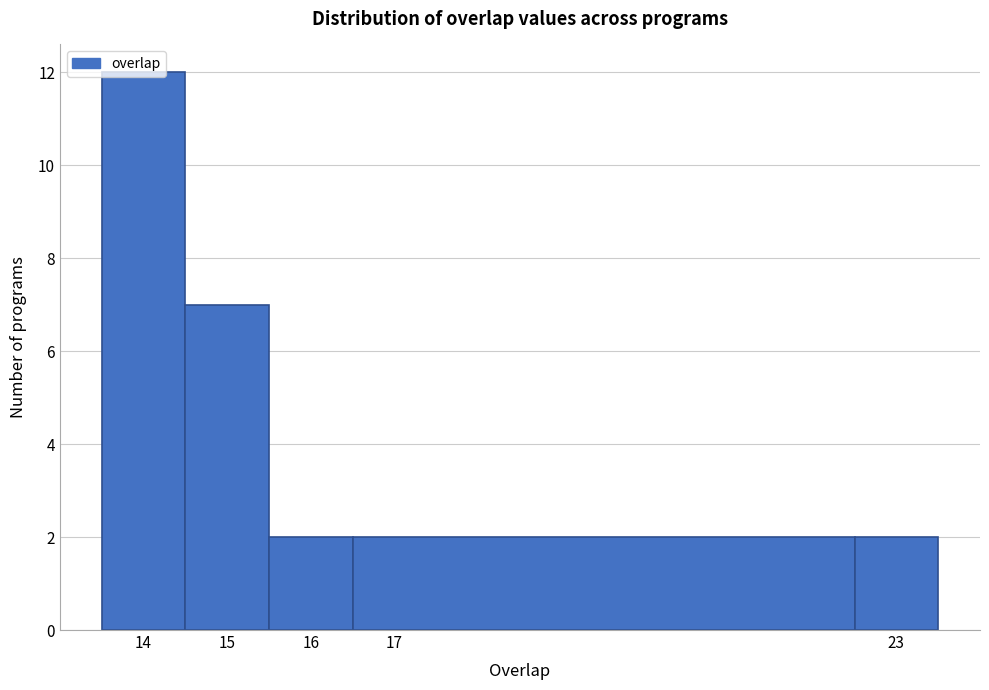

Over which range of the x-axis is the bar tallest?

13.5 to 14.5